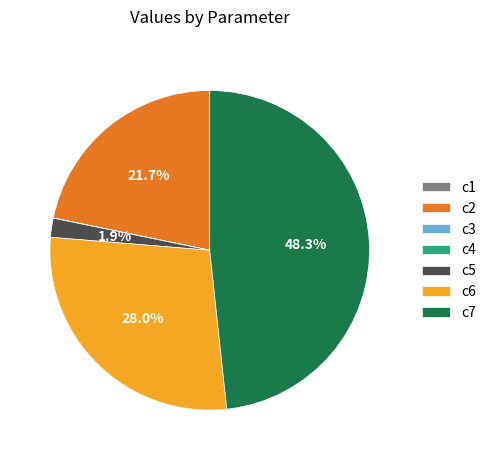

Does any single category account for the majority?

No